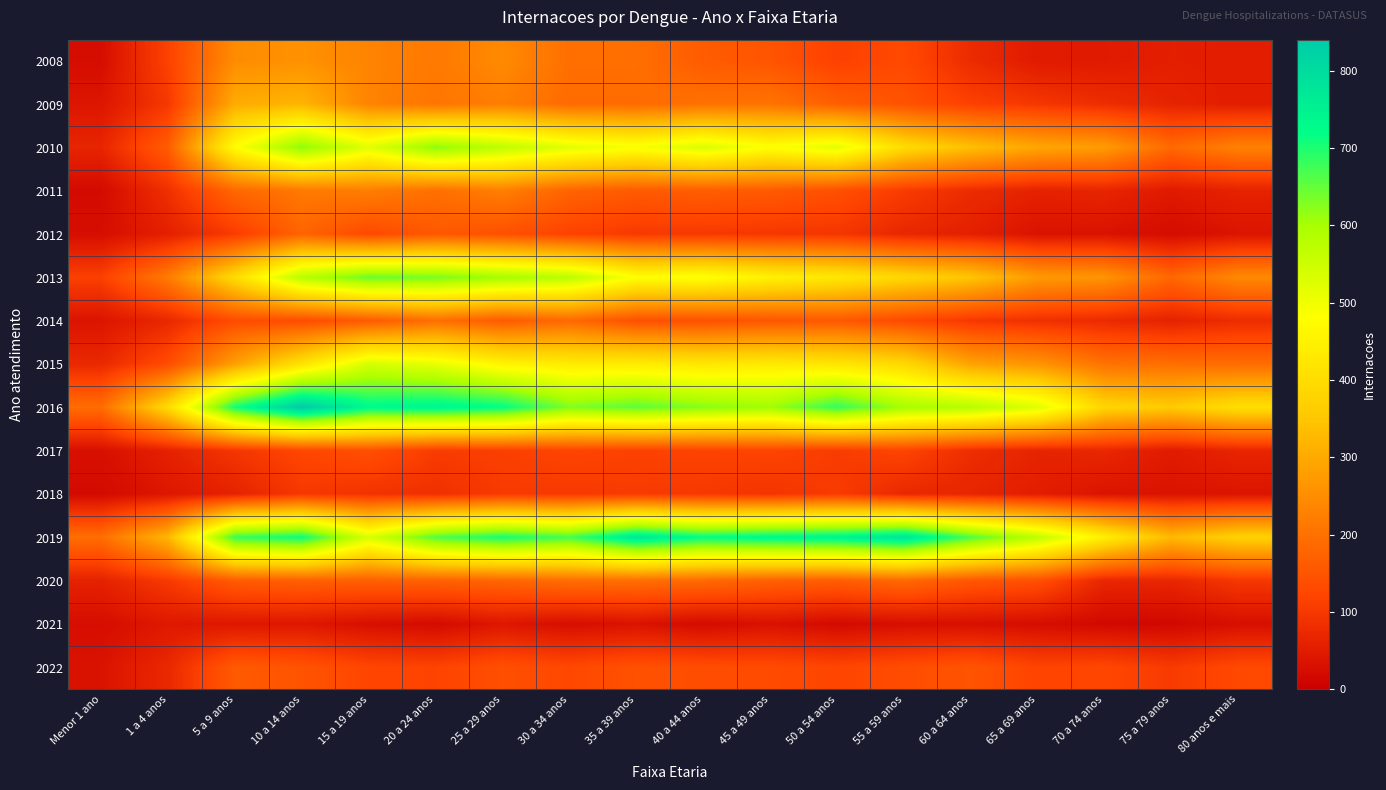

At 50 a 54 anos, list the series in order from smallest to largest.

2021, 2012, 2017, 2018, 2008, 2022, 2011, 2014, 2020, 2009, 2015, 2013, 2010, 2016, 2019